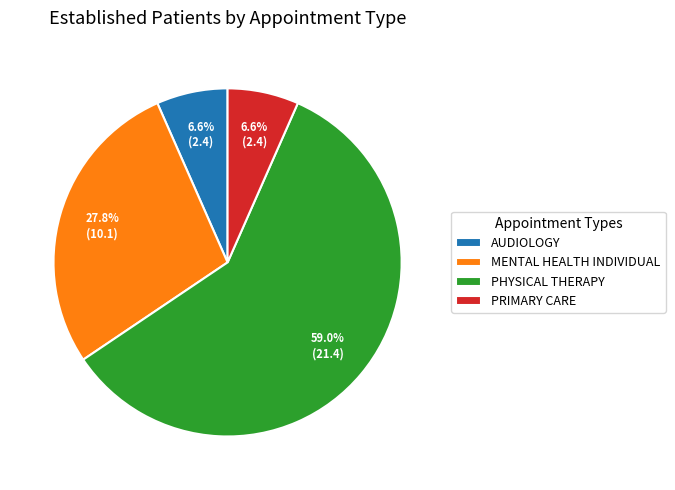

Do PHYSICAL THERAPY and MENTAL HEALTH INDIVIDUAL together represent more than half of the pie?

Yes